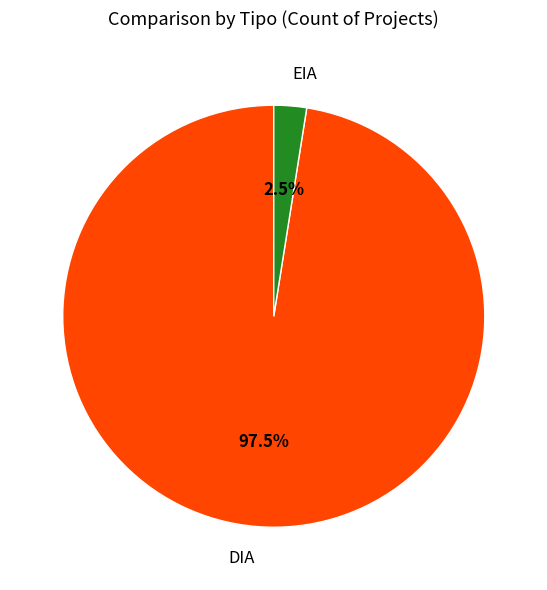

Is the sum of EIA and DIA greater than half?

Yes